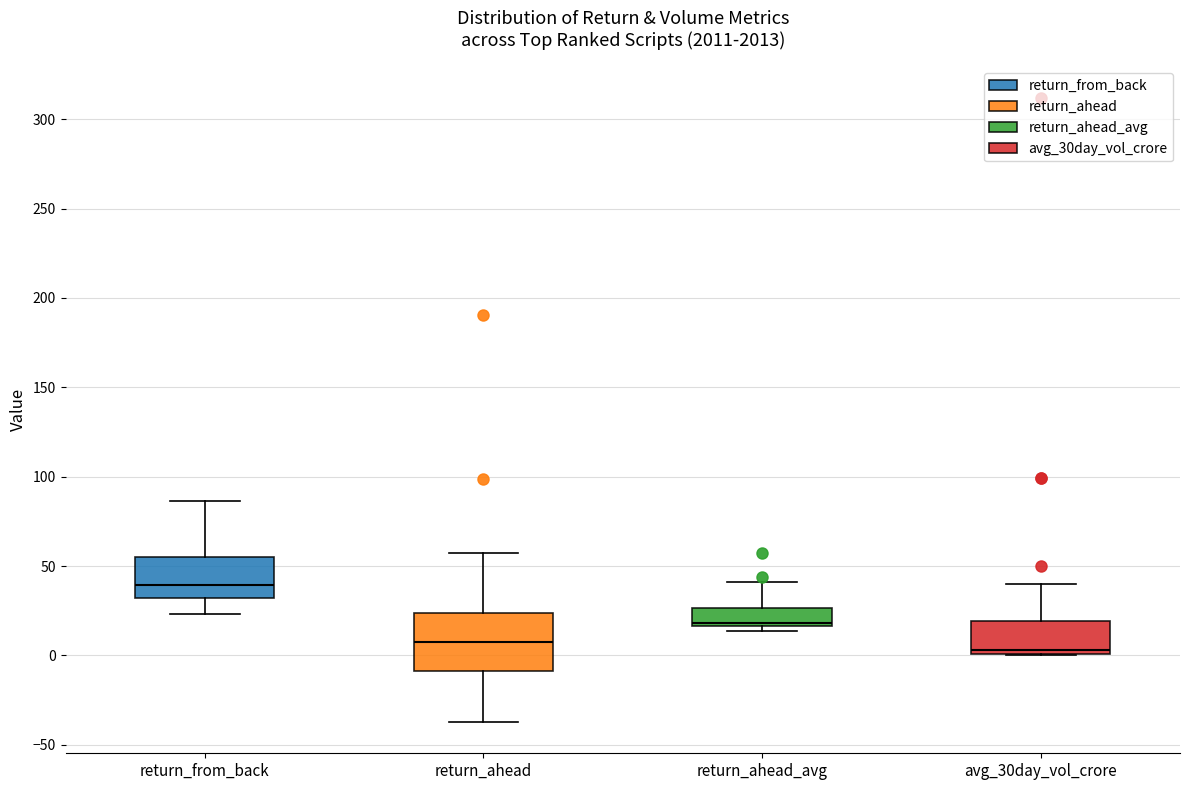

Reading left to right, transcribe this box plot: for each box, give where its median line is, the range the box spans, and where its two whiskers end, as read against the y-axis. The values are not printed on the chart, so give them approximately, as read against the axis.

return_from_back: median 40, box 30 to 55, whiskers 25 to 85
return_ahead: median 10, box -10 to 25, whiskers -35 to 55
return_ahead_avg: median 20, box 15 to 25, whiskers 15 (just below the box's lower edge) to 40
avg_30day_vol_crore: median 5, box 0 to 20, whiskers 0 to 40